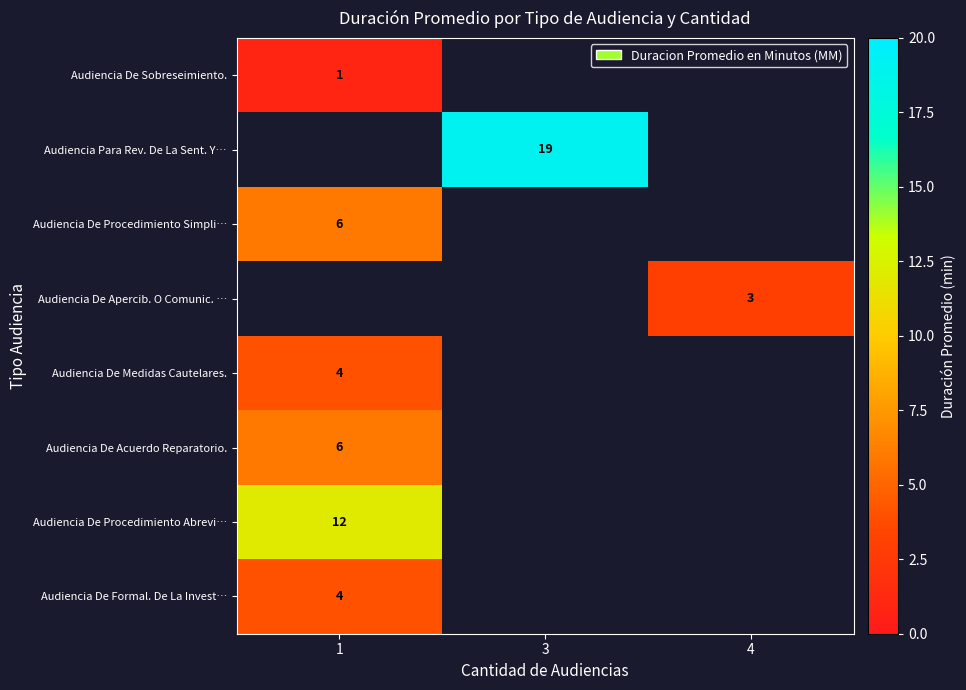

True or false: Audiencia De Sobreseimiento. has a value of 0 at 1.

False